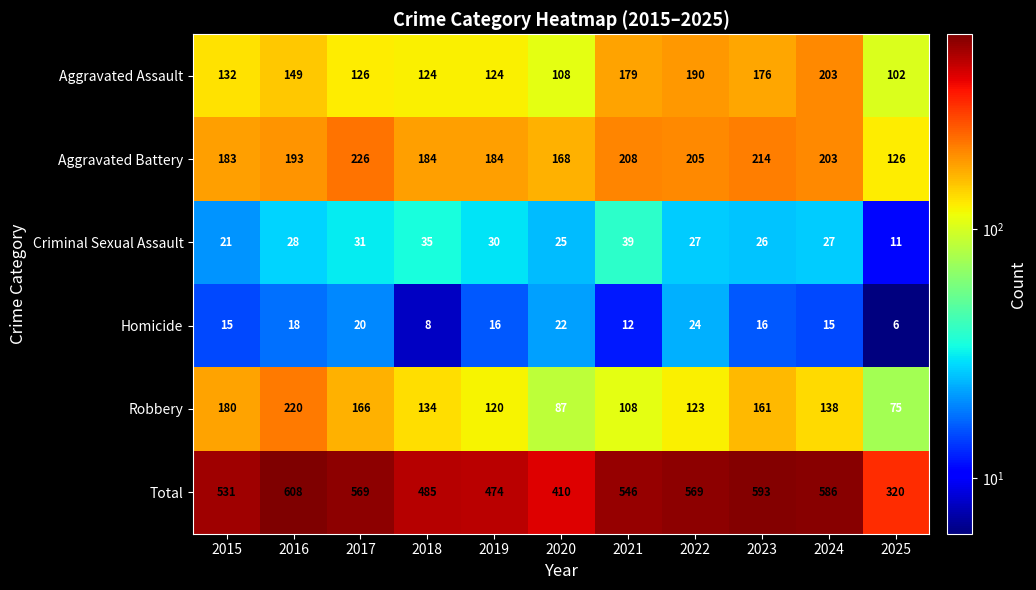

What is the total value across all series at 2020?

820